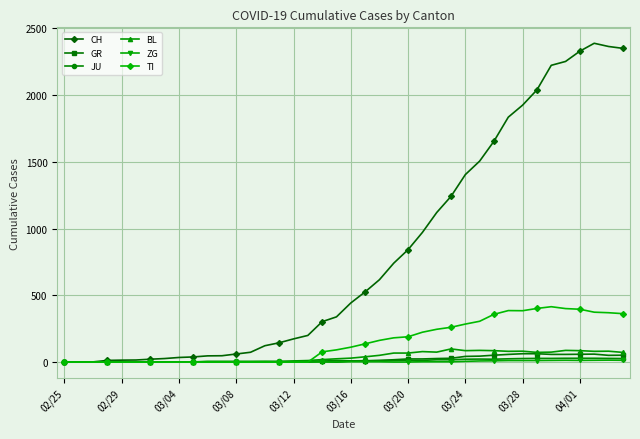

Which series has the widest spread of values?

CH